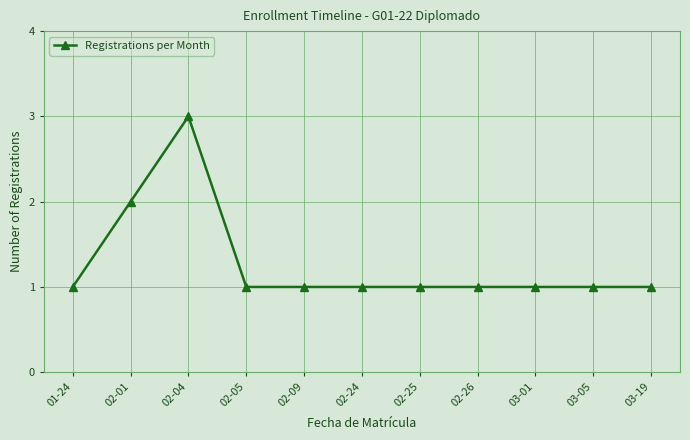

At which label is the value closest to 2?

02-01